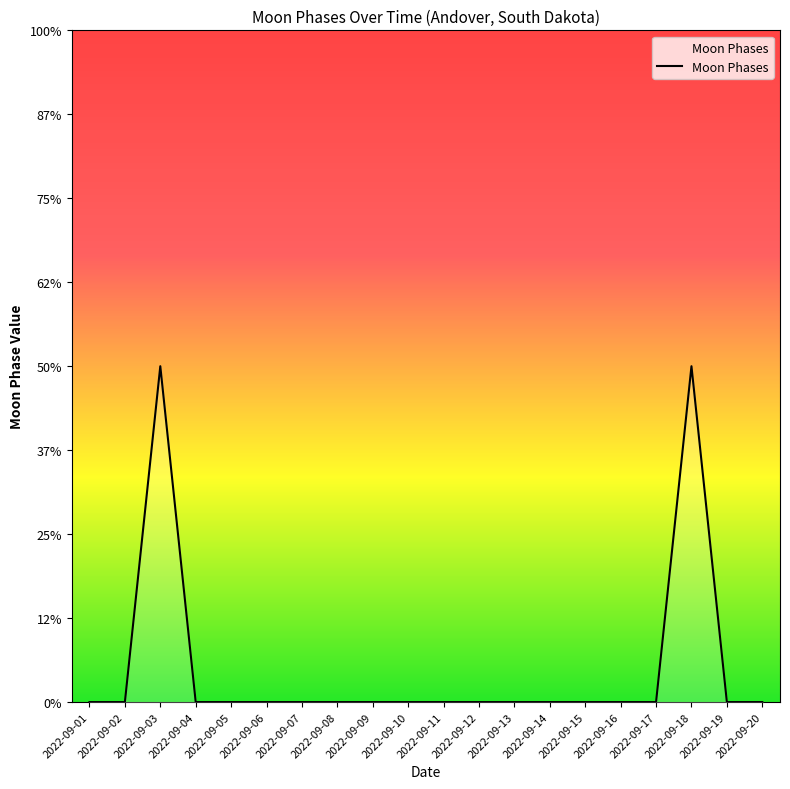

Does the chart display data point markers on the line(s)?

No